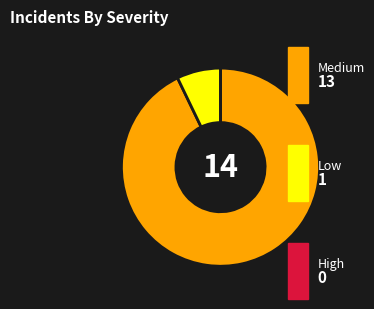

Is there any slice that represents more than half of the pie?

Yes